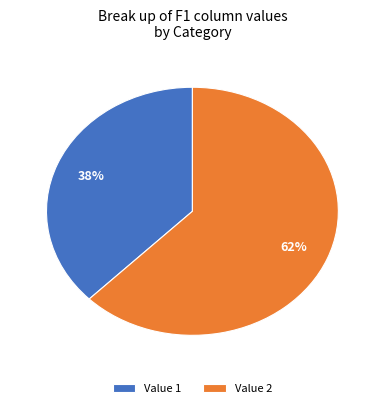

Count the number of slices in the pie.

2